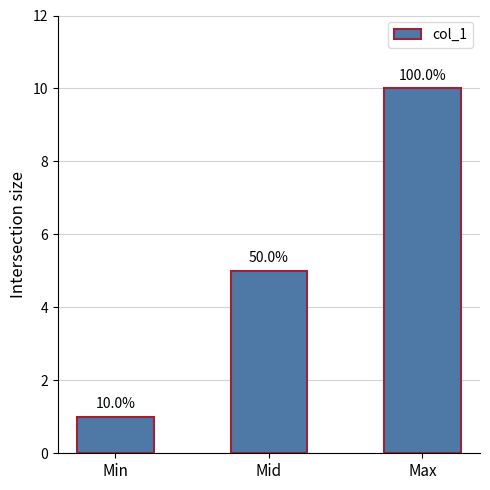

What value does the data have at Min?

1